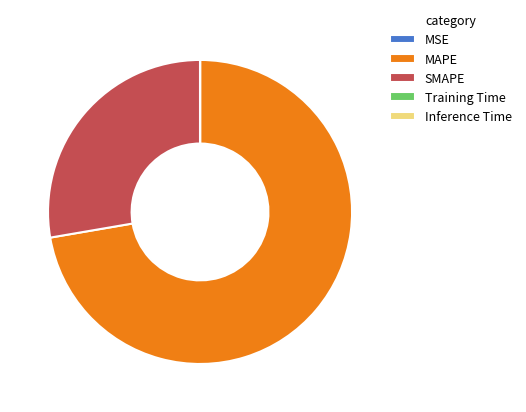

Is there any slice that represents more than half of the pie?

Yes